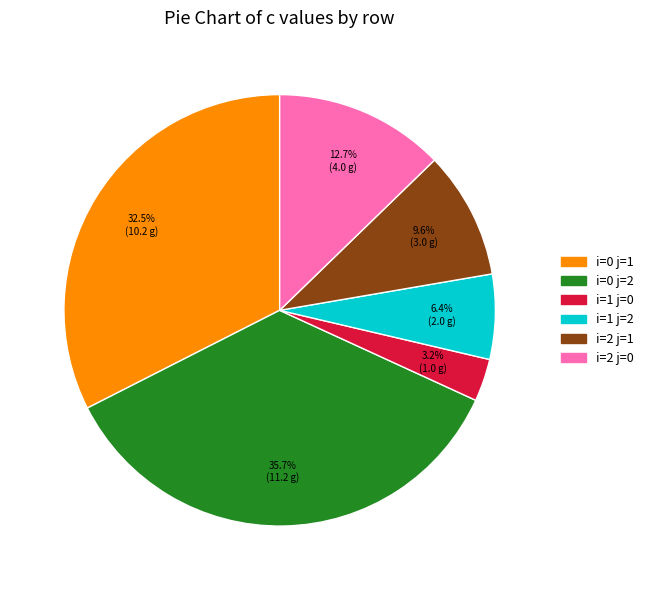

The i=1 j=0 slice represents 3% of the pie. True or false?

True